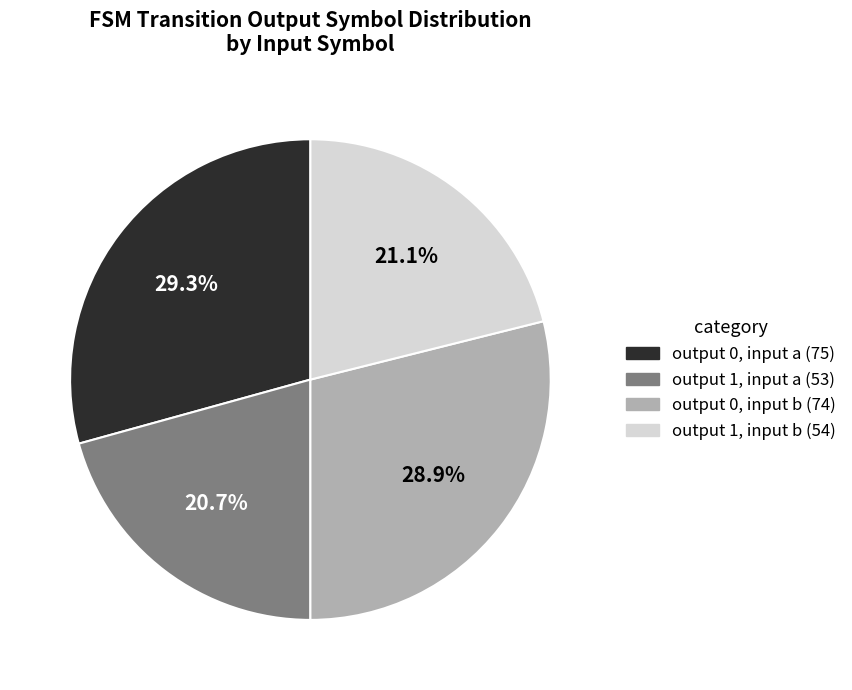

To the nearest percent, what is the difference between the largest and smallest slice percentages?

9%